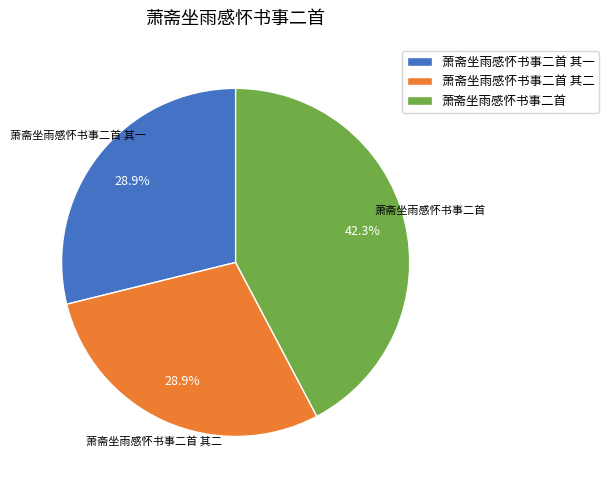

Does any single category account for the majority?

No